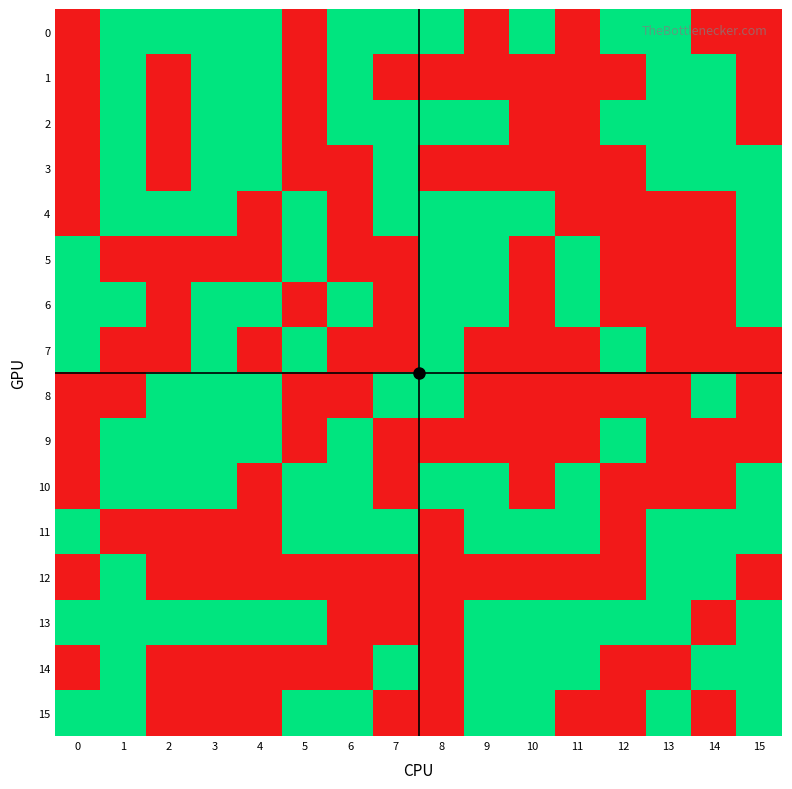

What is the spread (max minus min) of values at 13?

1